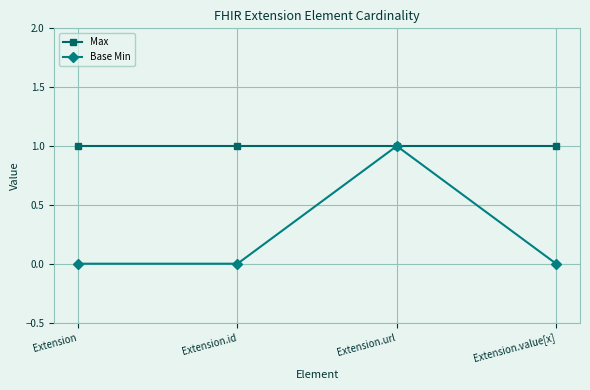

The value of Base Min at Extension.value[x] is 0. True or false?

True